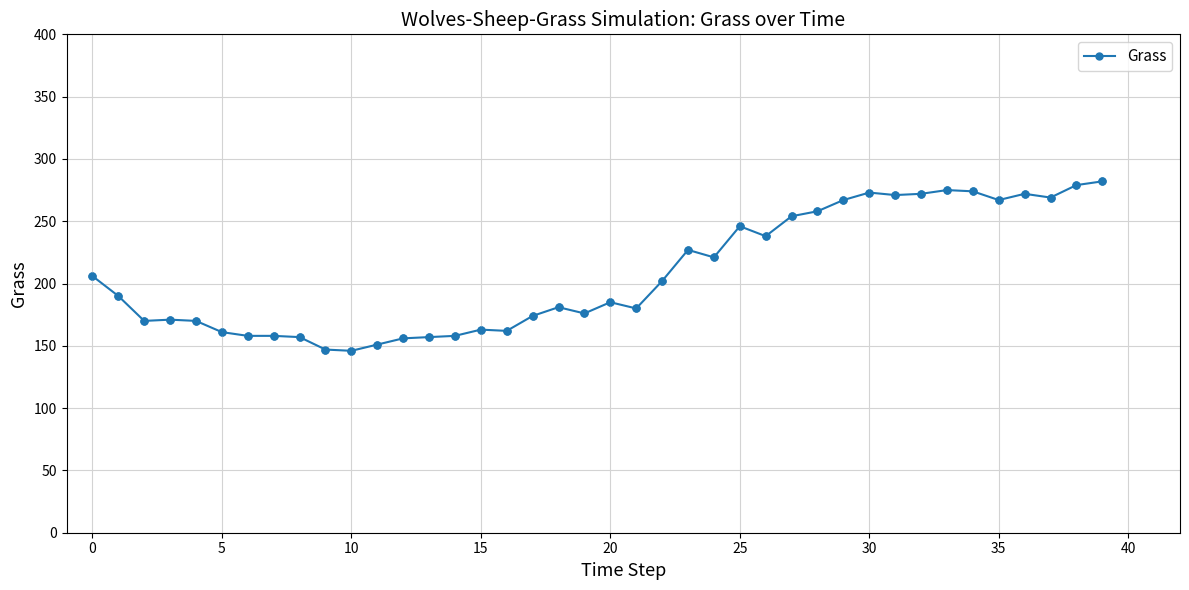

What is the difference between the second highest and second lowest values?

132